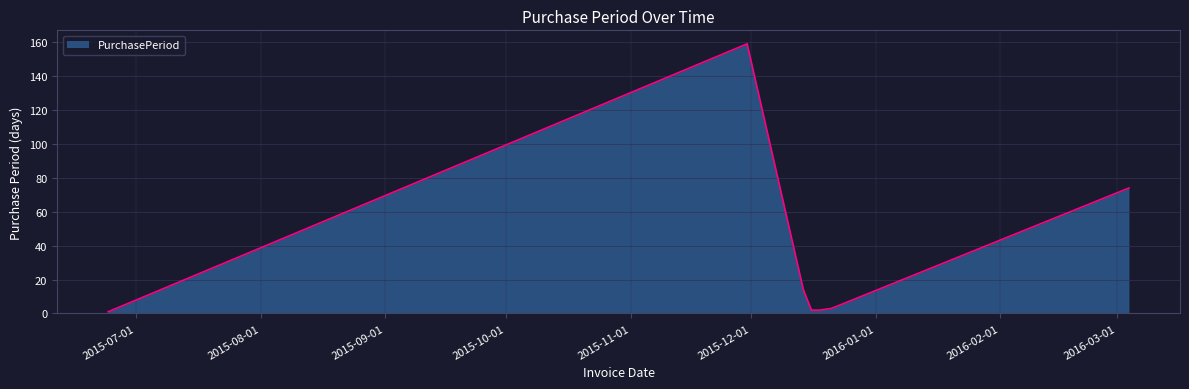

How many distinct data groups are displayed?

1